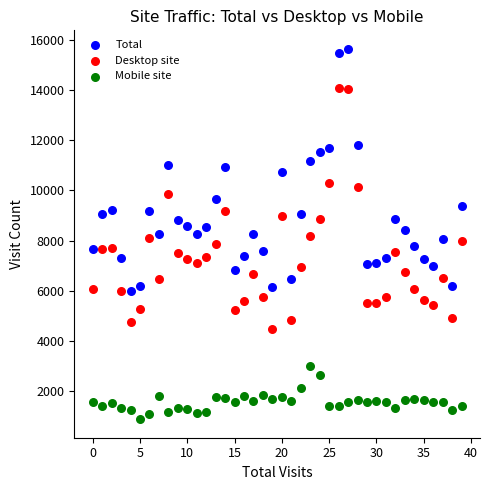

Which series reaches the maximum Y coordinate?

Total